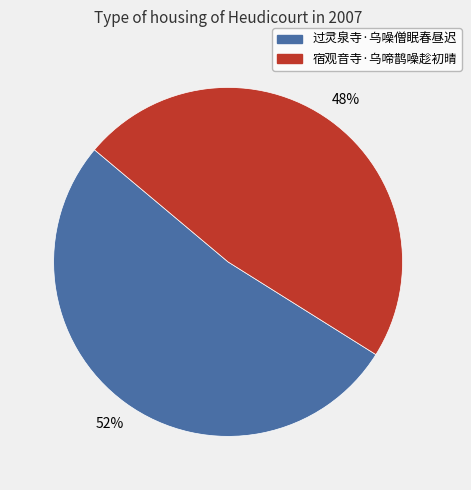

The 宿观音寺·乌啼鹊噪趁初晴 slice represents 48% of the pie. True or false?

True